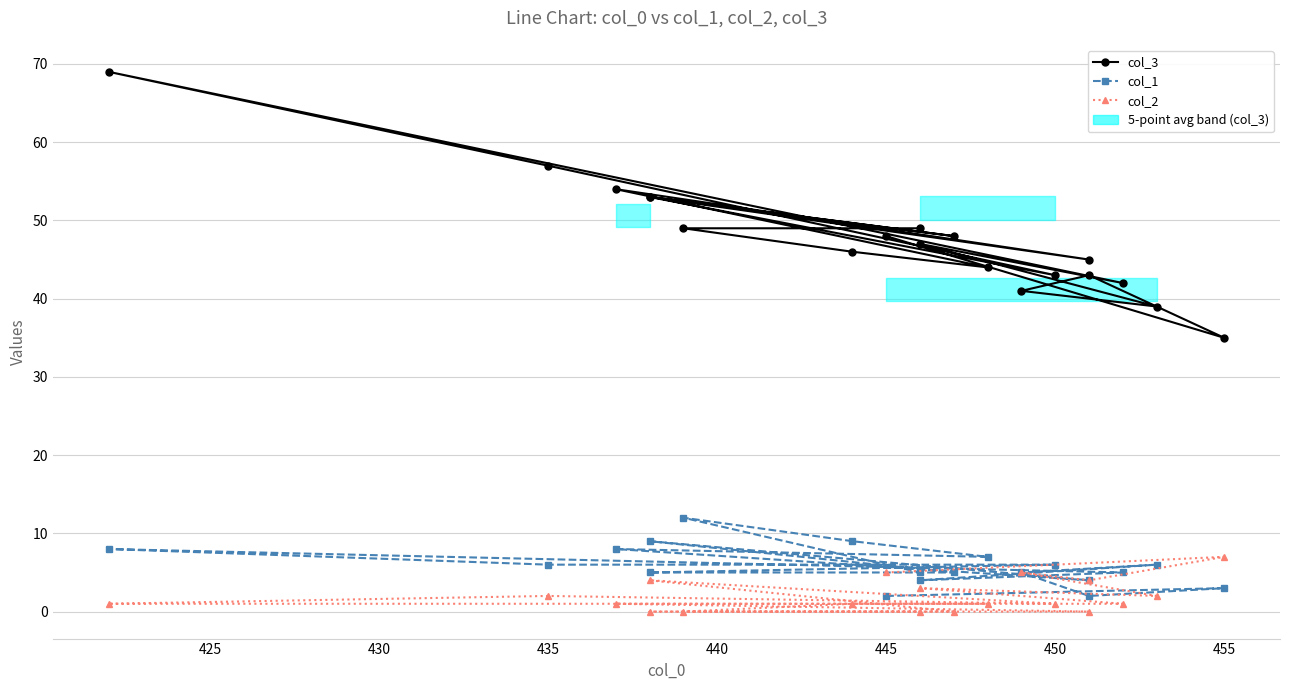

What is the maximum value shown in the chart?

69